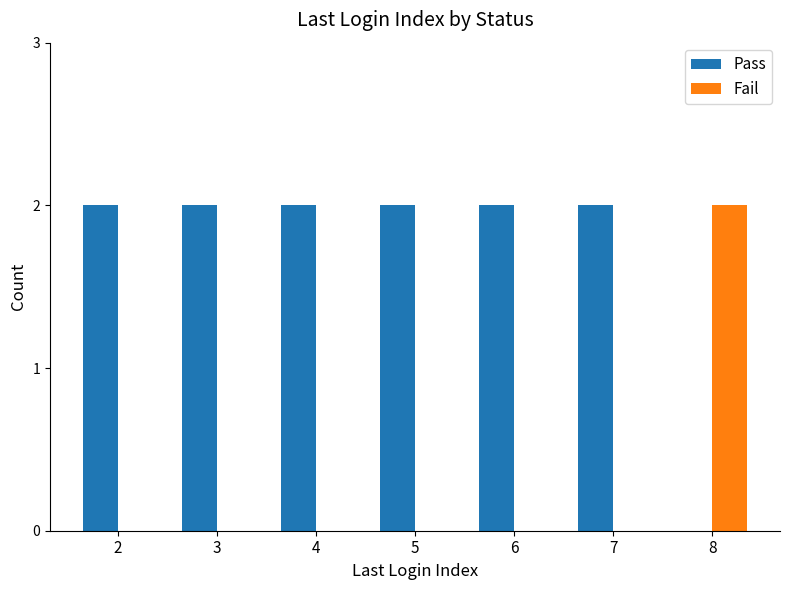

The value of Fail at 3 is -1. True or false?

False